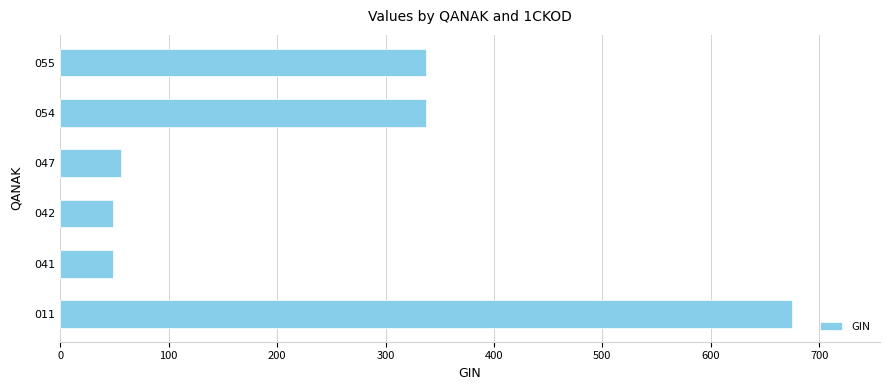

True or false: the data shows 337.5 at 055.

True